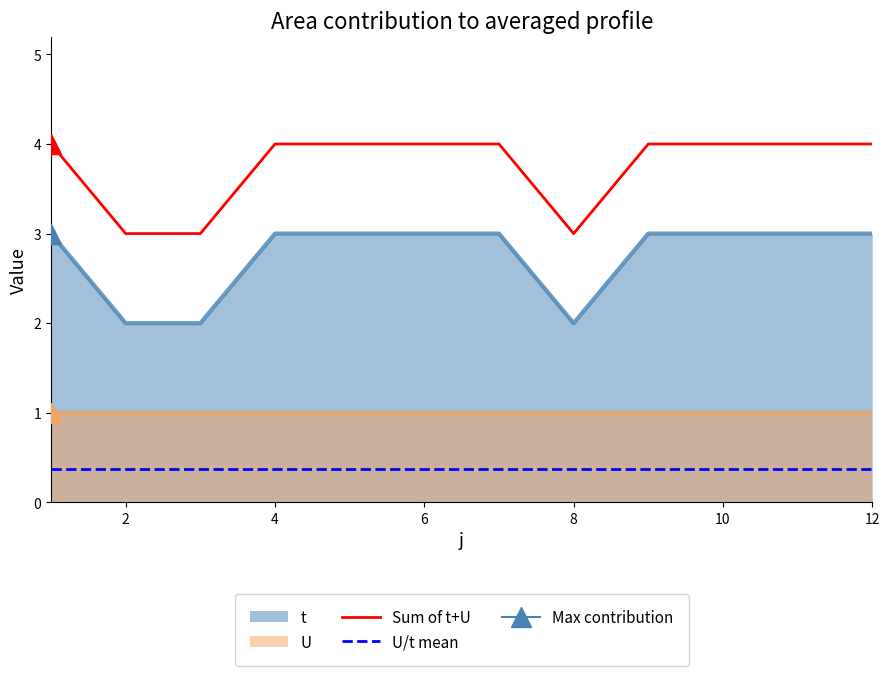

What is the value of the 5th point from the left?

3